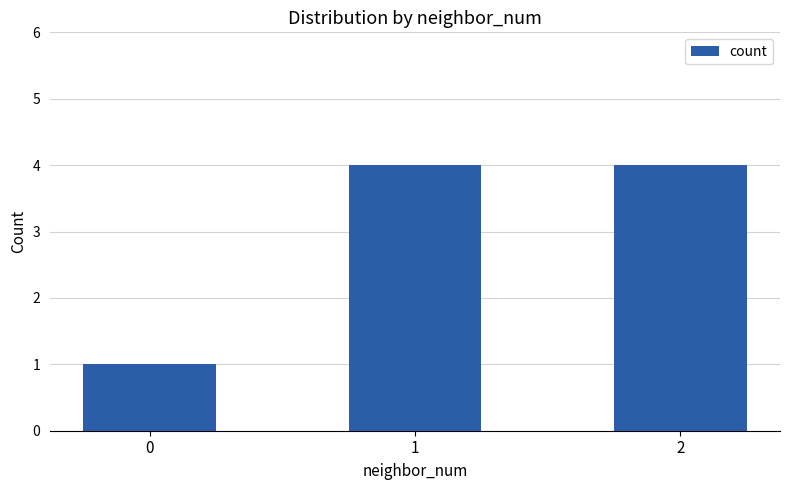

What is the change in value from 0 to 2?

+3